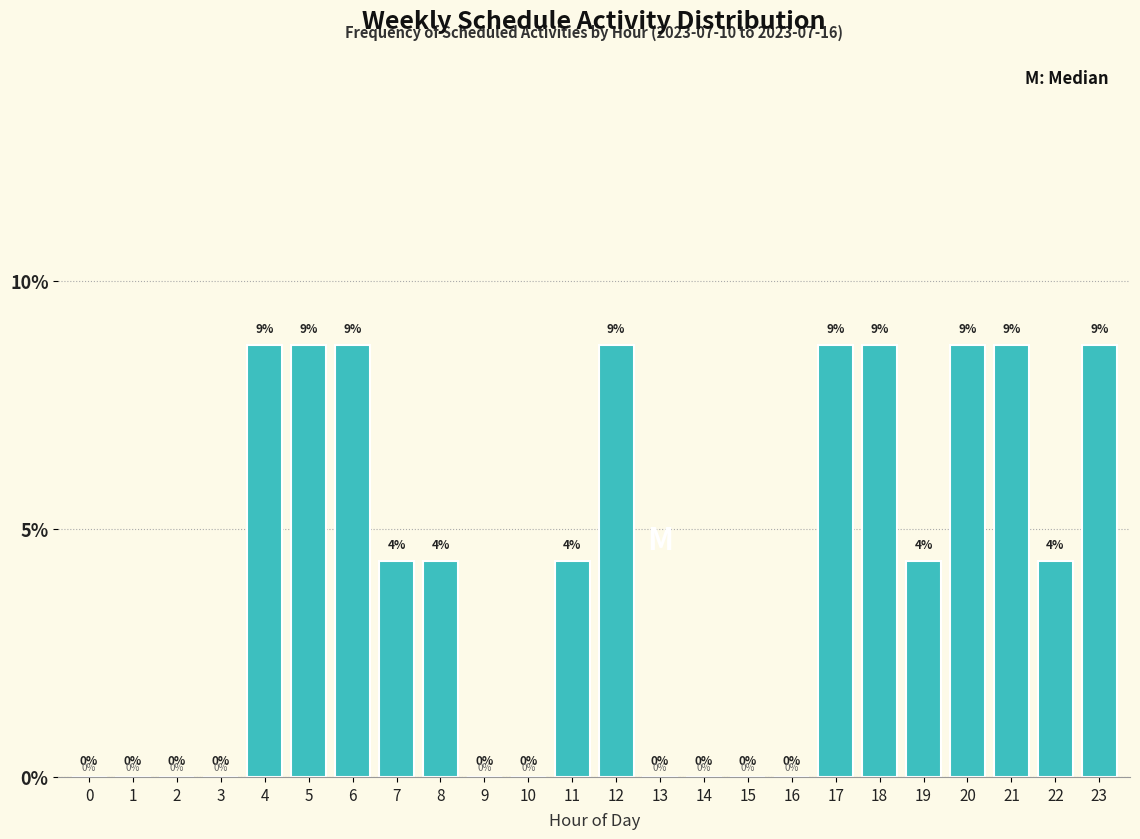

Are the bars horizontal?

No